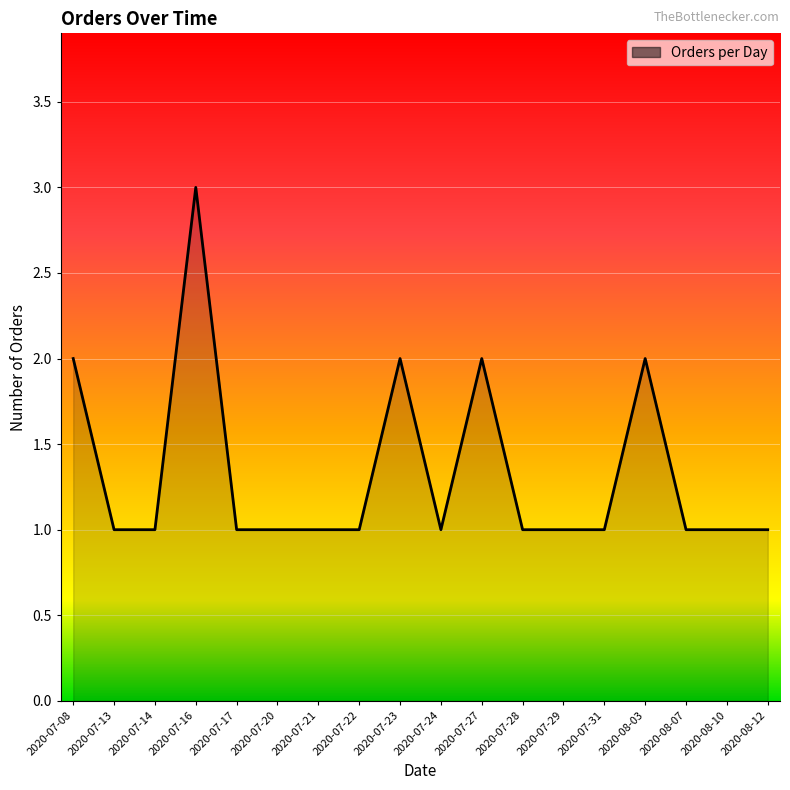

Which category has the highest value across all series?

2020-07-16